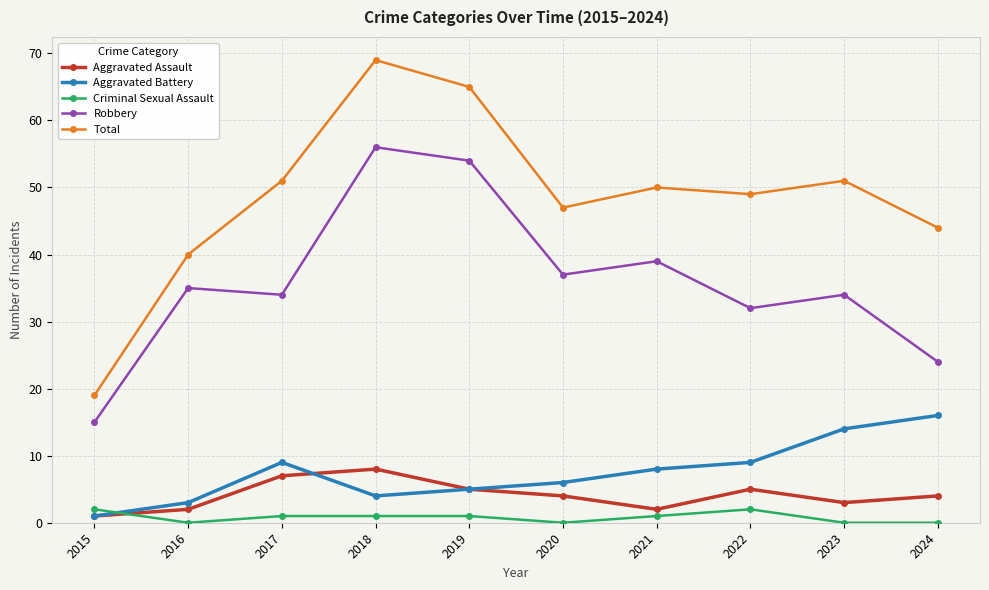

How many data points does each series have?

10